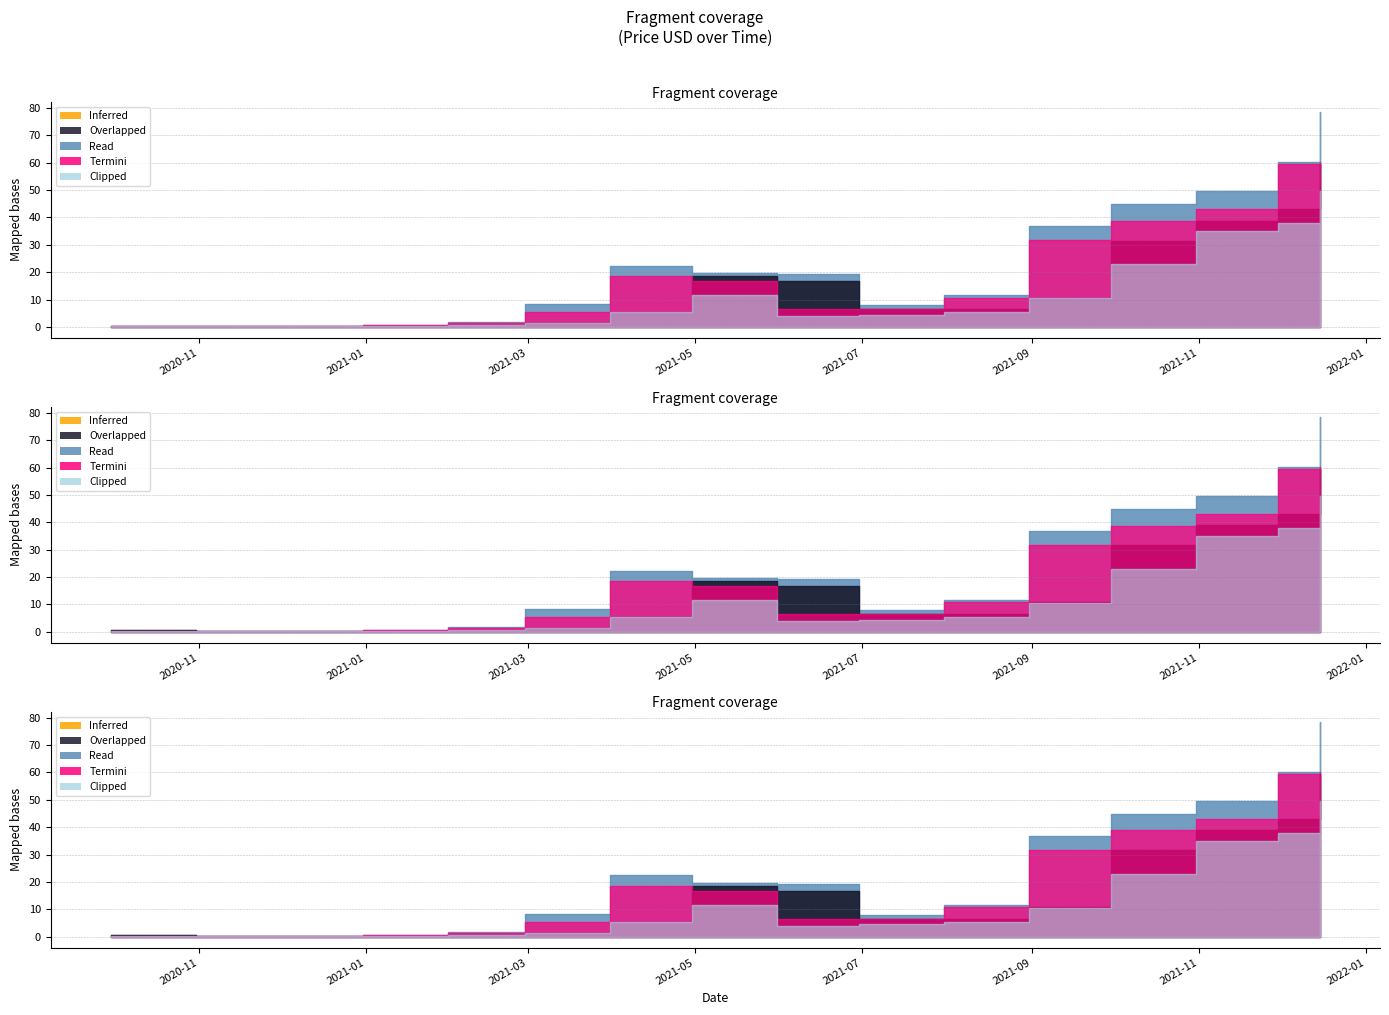

At which category does the chart reach its minimum across all series?

2020-11-30